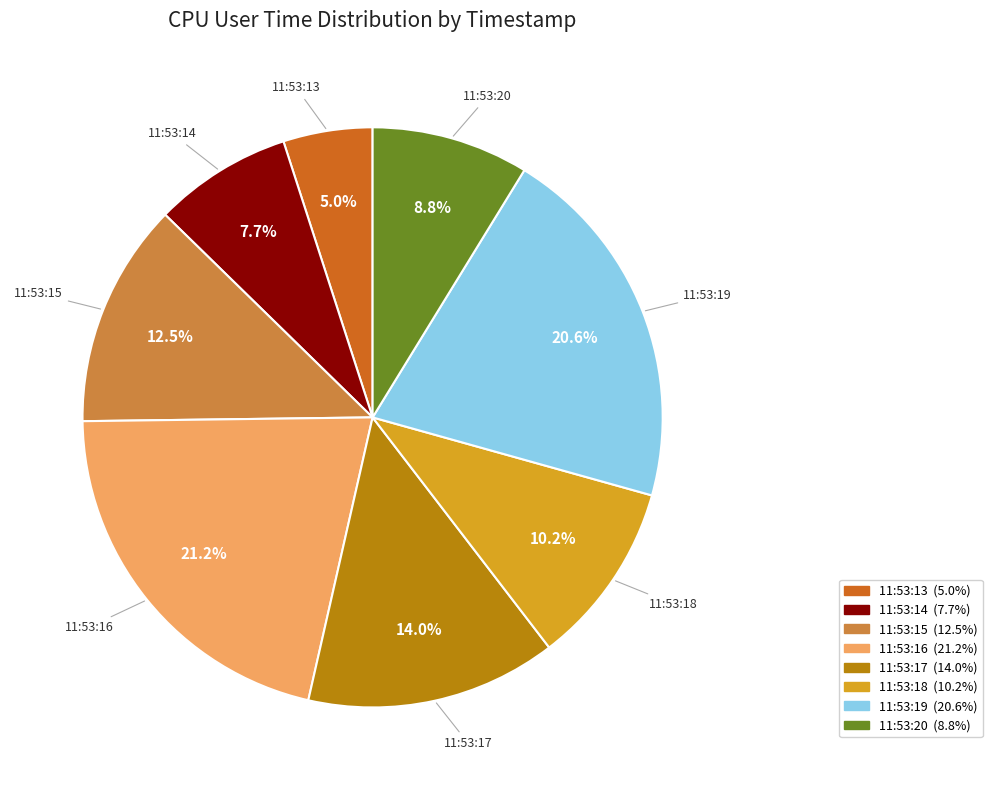

How much of the chart is everything except 11:53:20?

91.2%